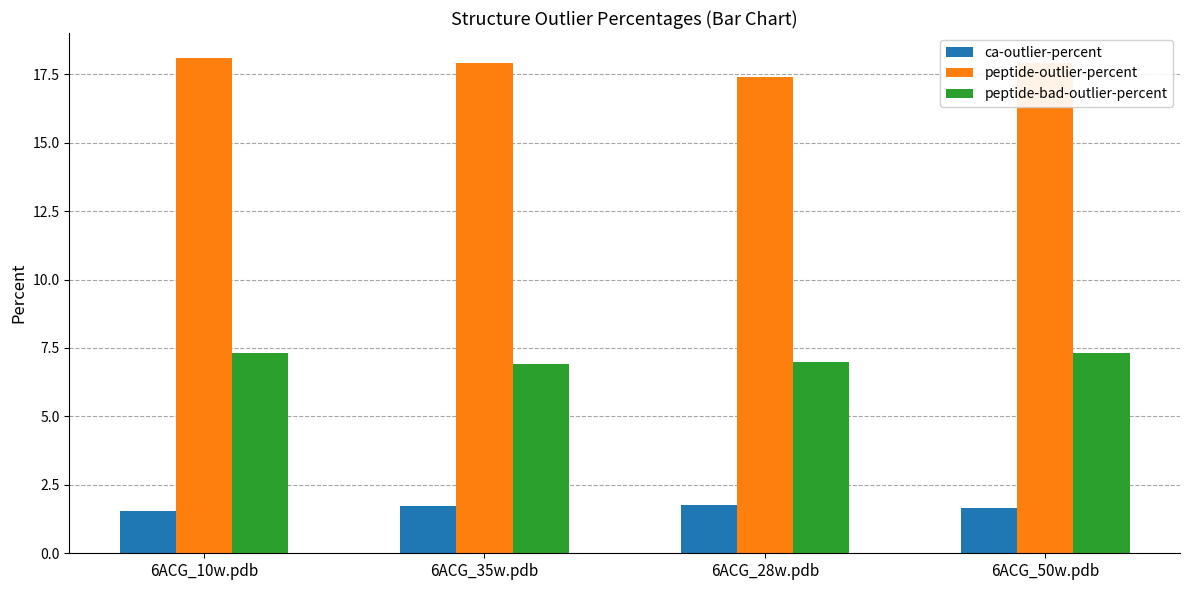

What is the highest value of the ca-outlier-percent series?

1.8